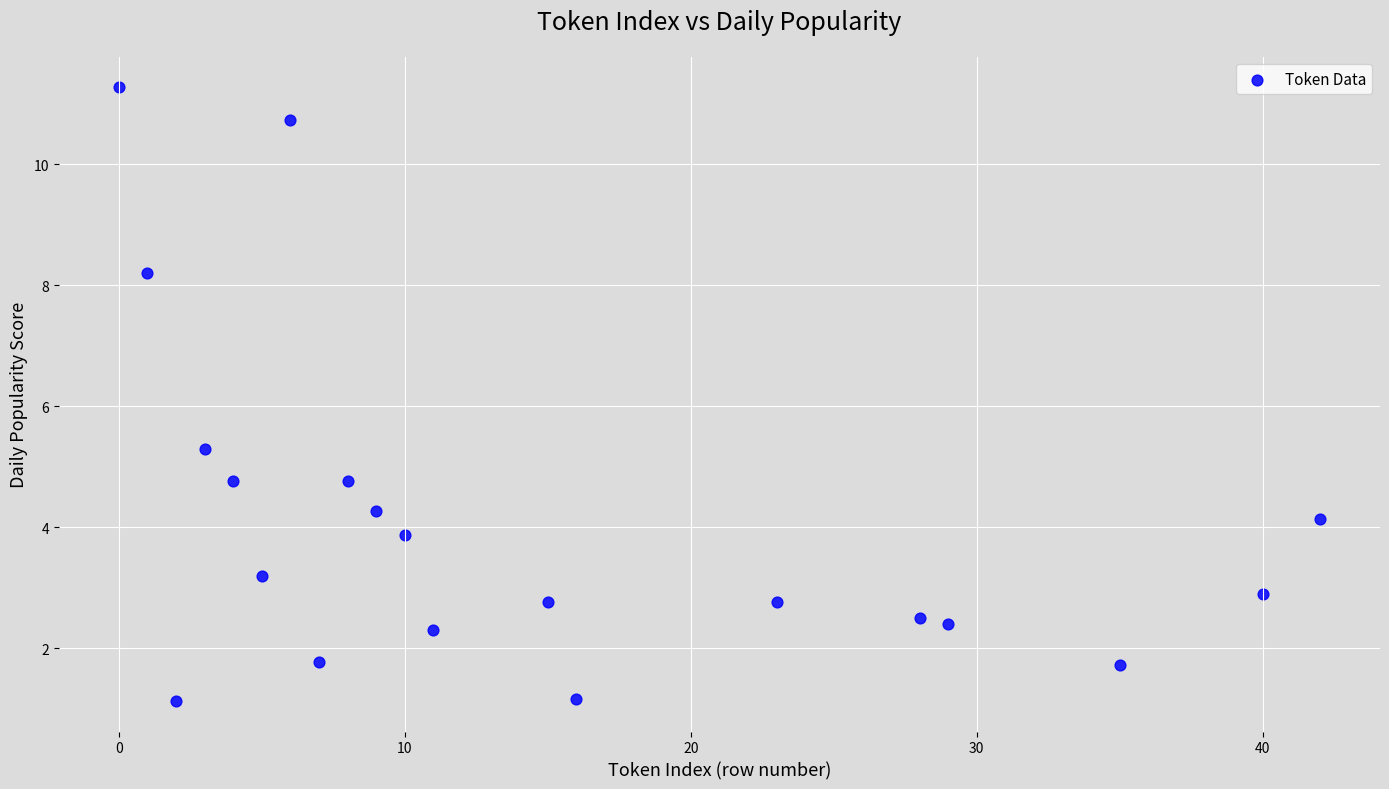

What Y value in the scatter plot is closest to 6?

5.3